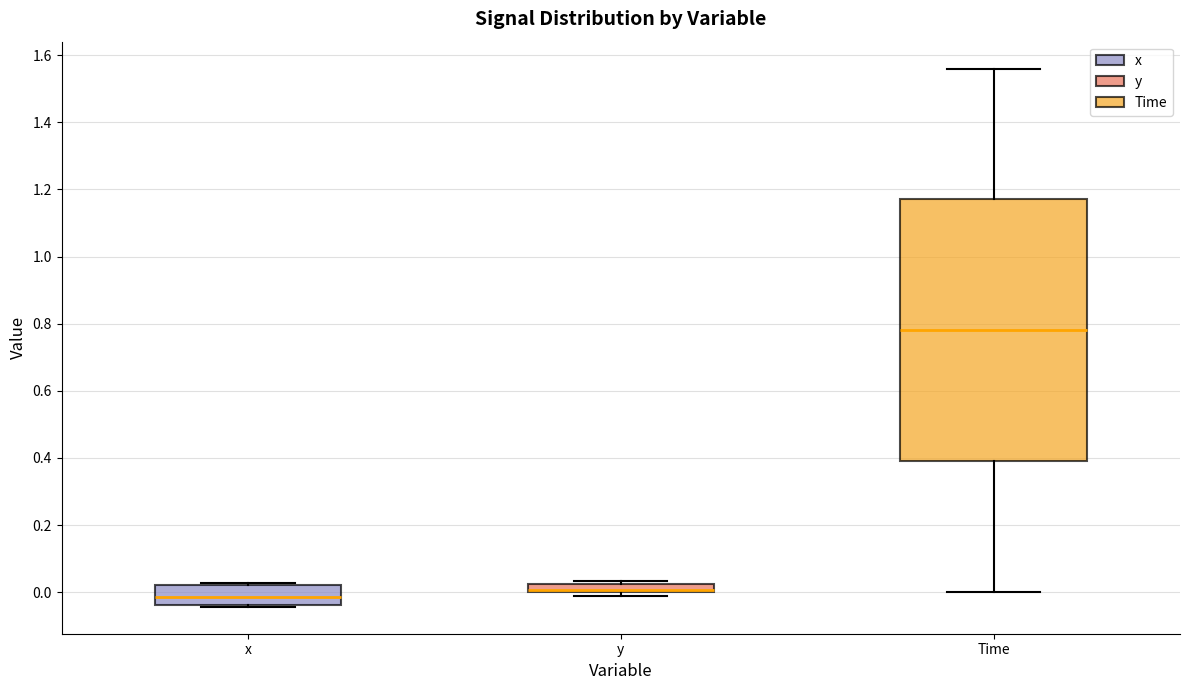

Comparing the boxes themselves (not the whiskers), which one is the tallest?

Time